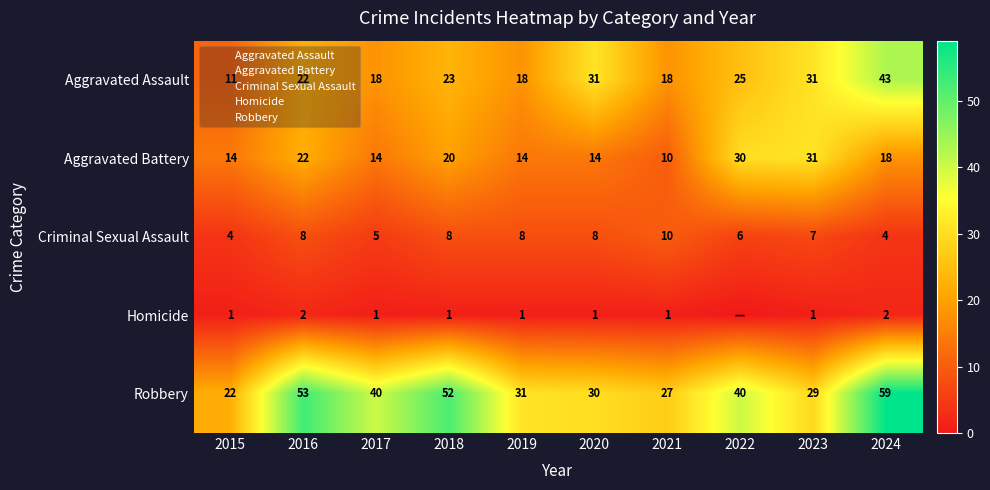

At how many categories does at least one series exceed 23?

9